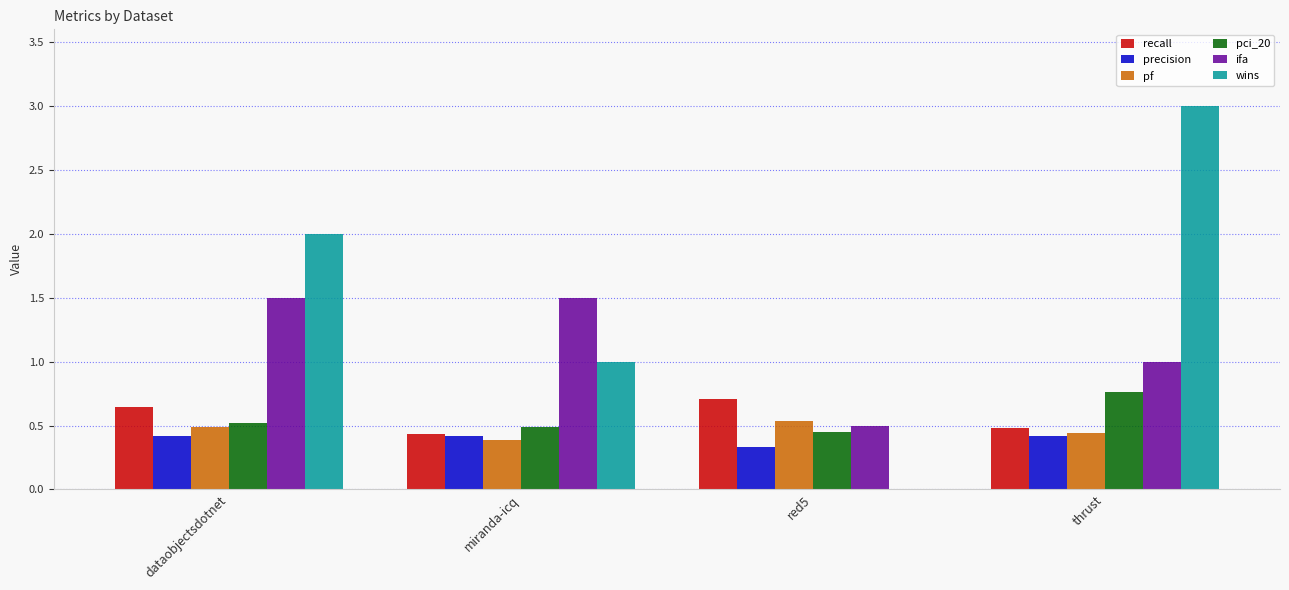

What is the total value across all series at red5?

2.5